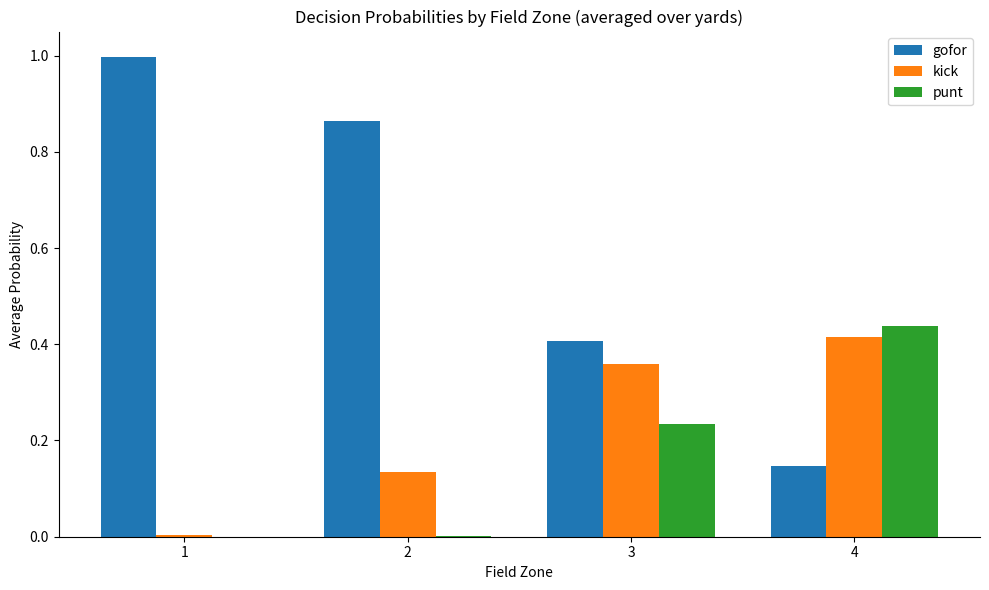

The value of punt at 4 is 0.8. True or false?

False